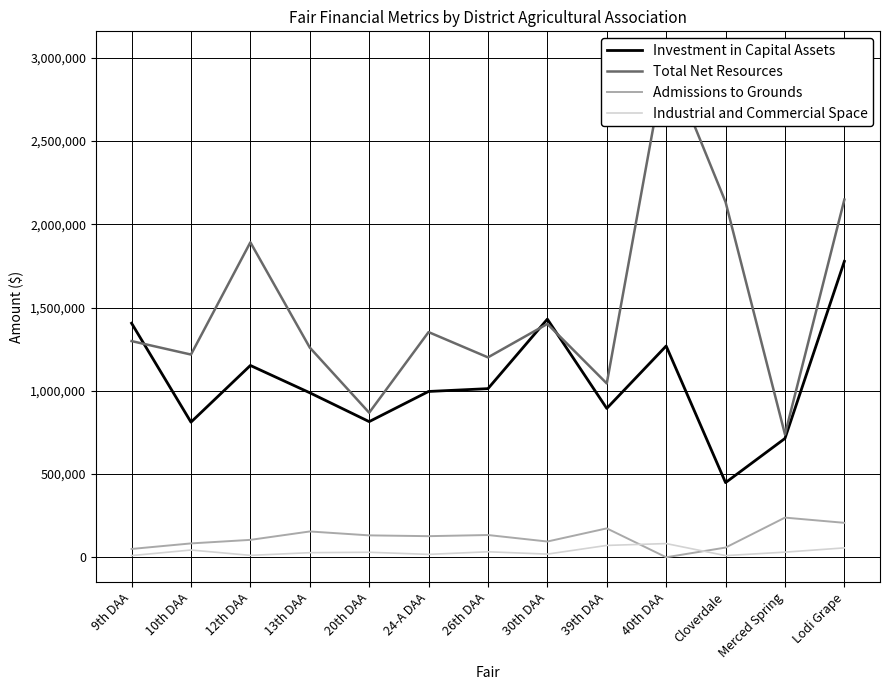

The Total Net Resources series shows 2015820 at 10th DAA. True or false?

False